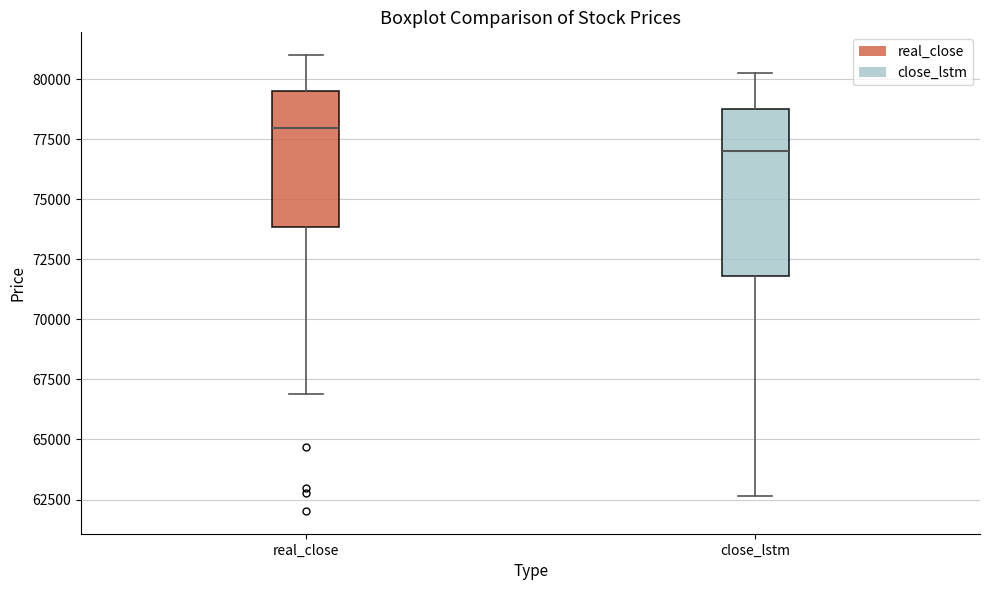

Which box's median line is the highest?

real_close